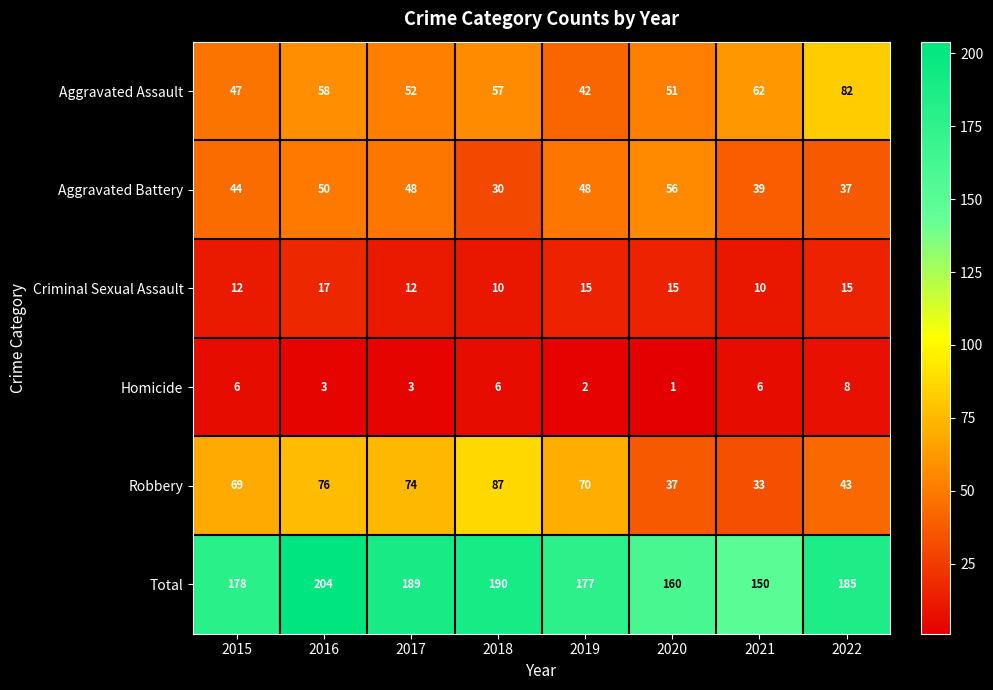

Which category has the highest value across all series?

2016